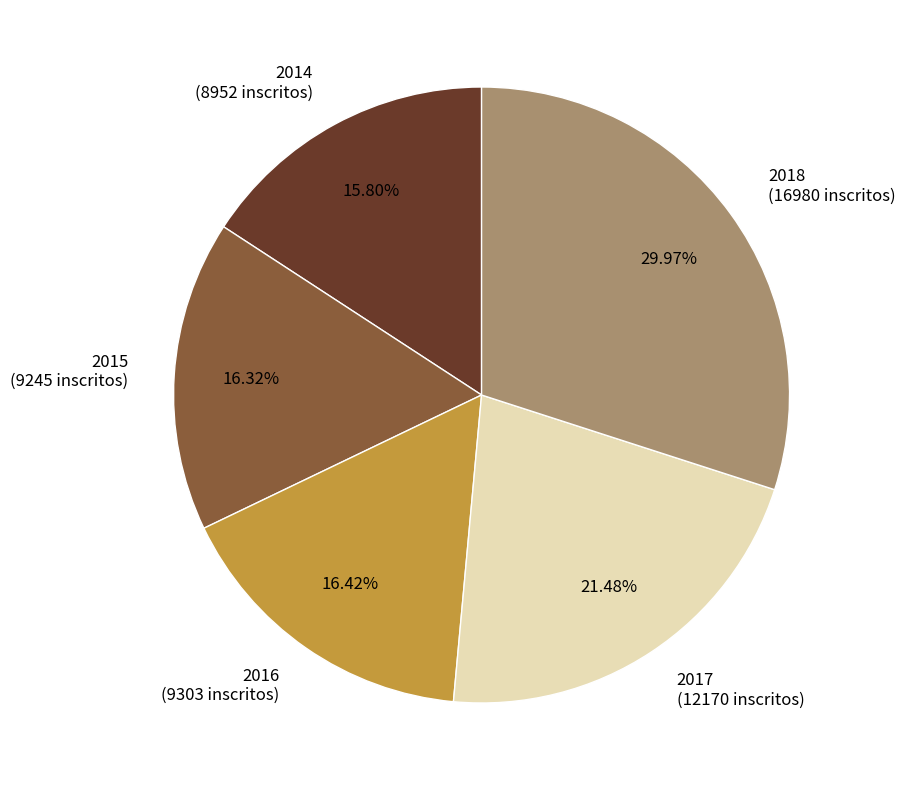

What percentage is the 2014 slice, to the nearest percent?

16%